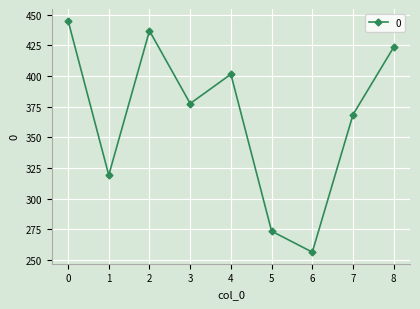

How many data points are less than 377?

4